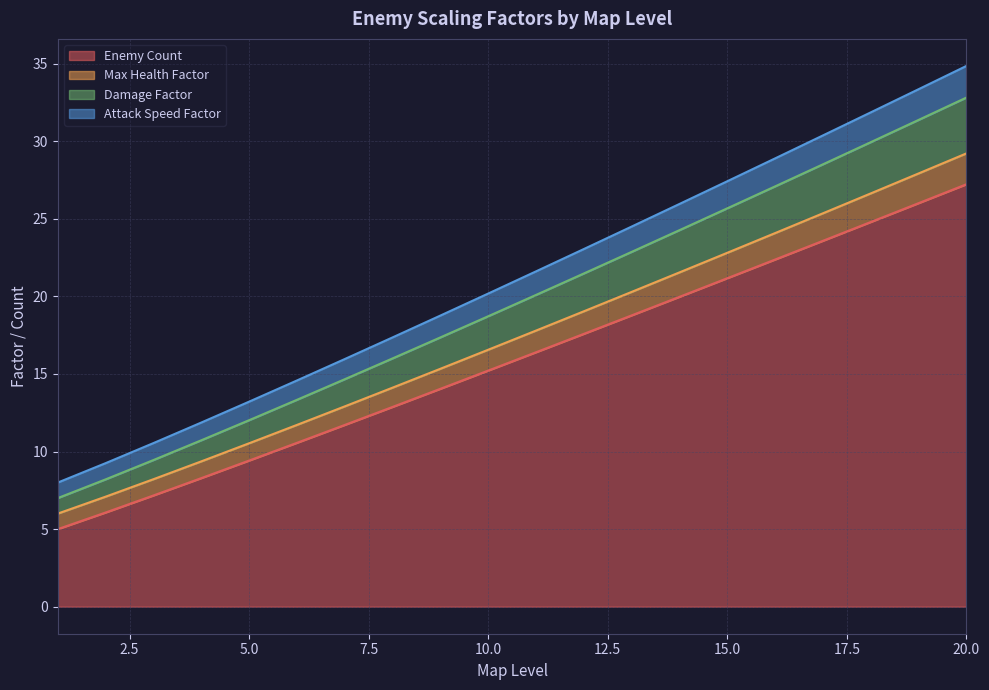

True or false: Max Health Factor and Damage Factor cross at least once.

False